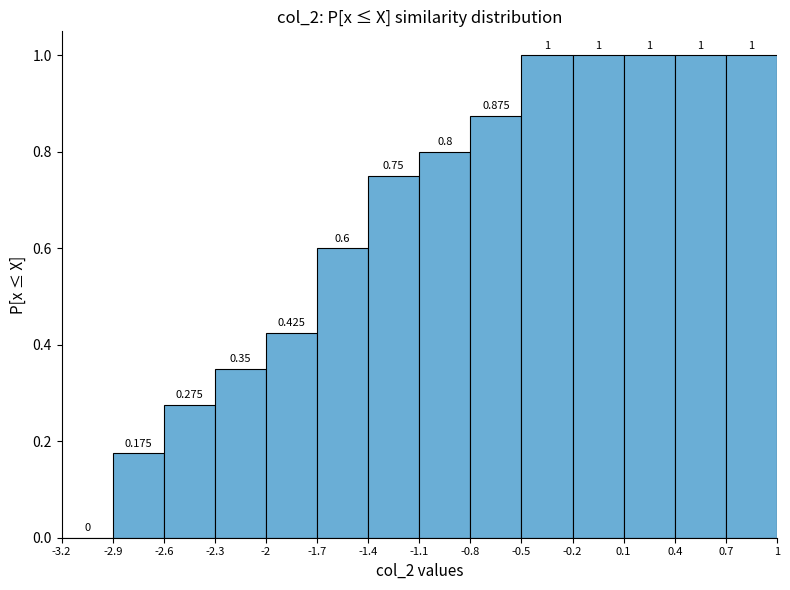

What is the height of the bar covering -0.2 to 0.1 on the x-axis?

1.000